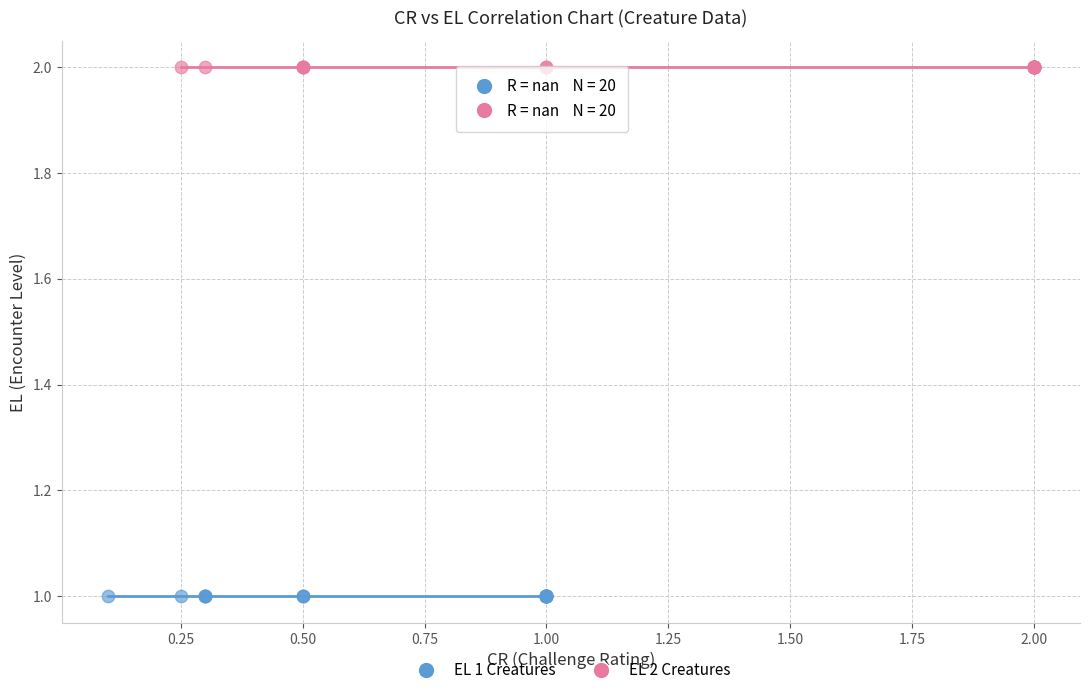

Which series contains the highest Y value?

EL 2 Creatures